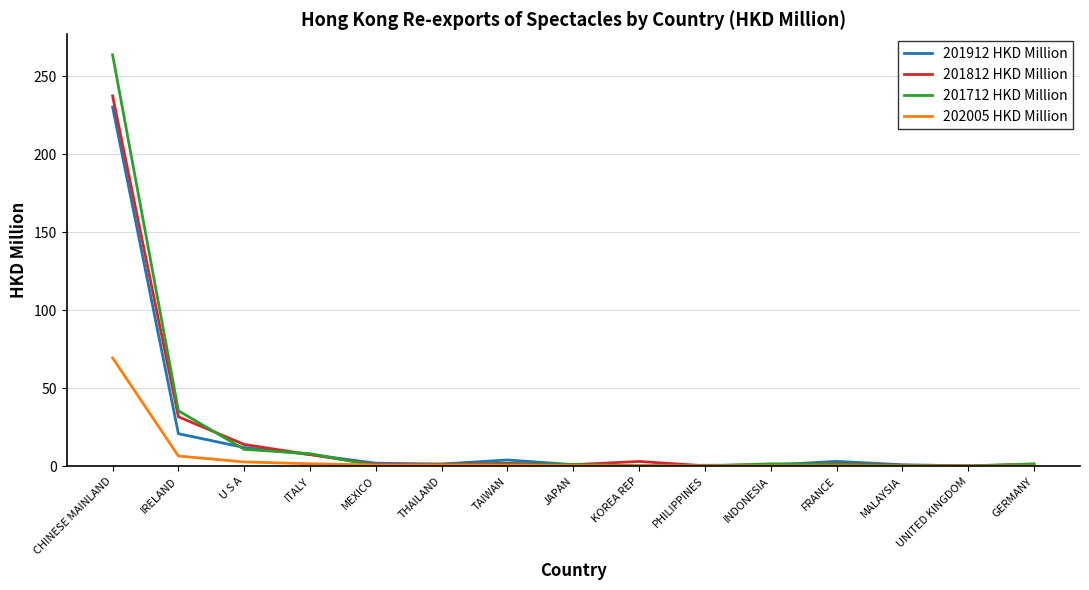

At which category is the sum across all series the highest?

CHINESE MAINLAND